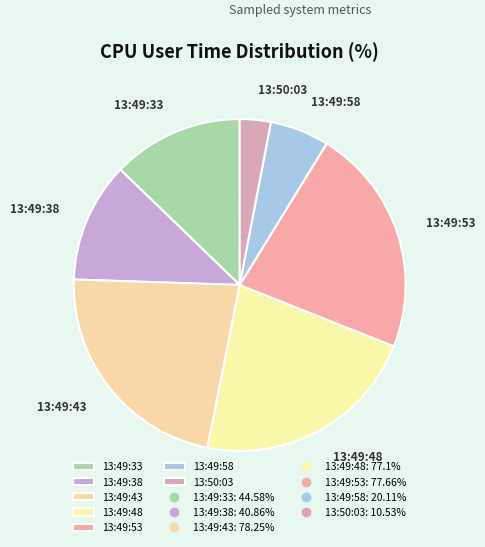

True or false: 13:50:03 accounts for 3% of the total.

True